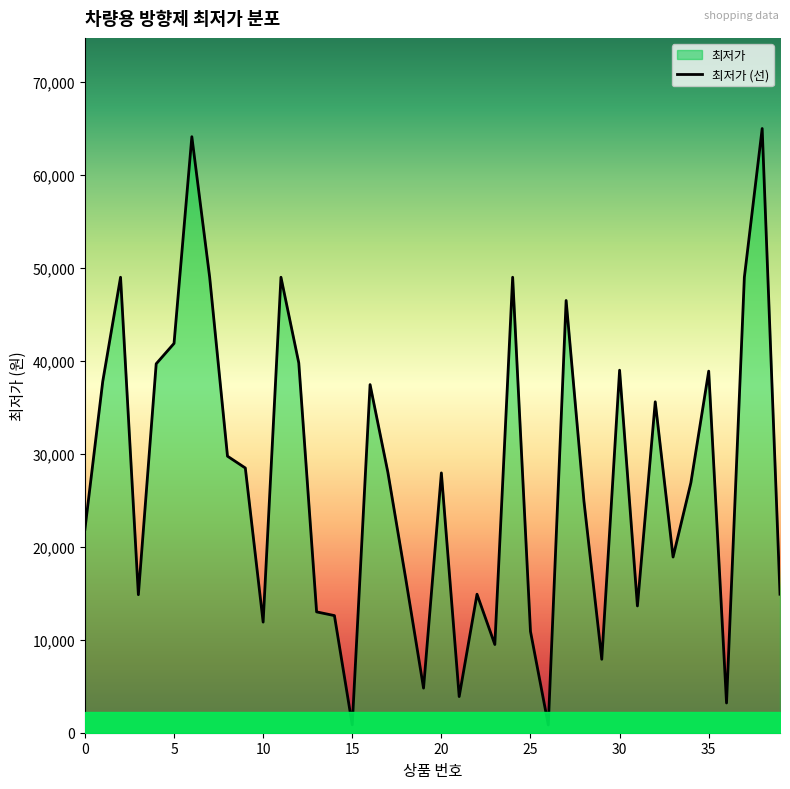

True or false: the data shows 8375 at 8.

False